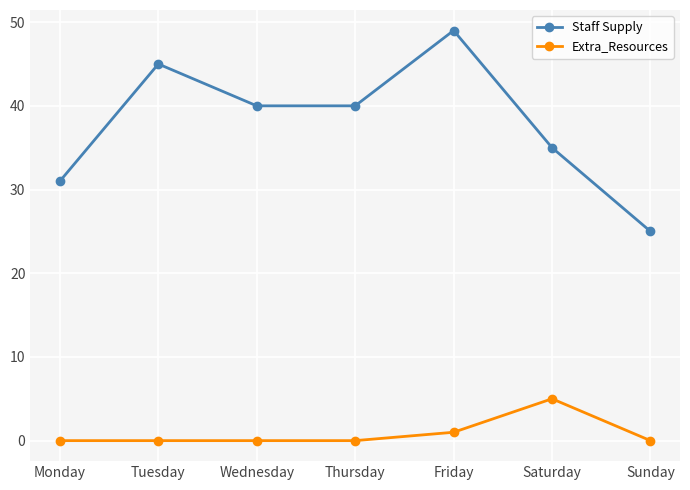

Reading left to right, extract all data points from this chart.

Staff Supply: Monday=31	Tuesday=45	Wednesday=40	Thursday=40	Friday=49	Saturday=35	Sunday=25
Extra_Resources: Monday=0	Tuesday=0	Wednesday=0	Thursday=0	Friday=1	Saturday=5	Sunday=0